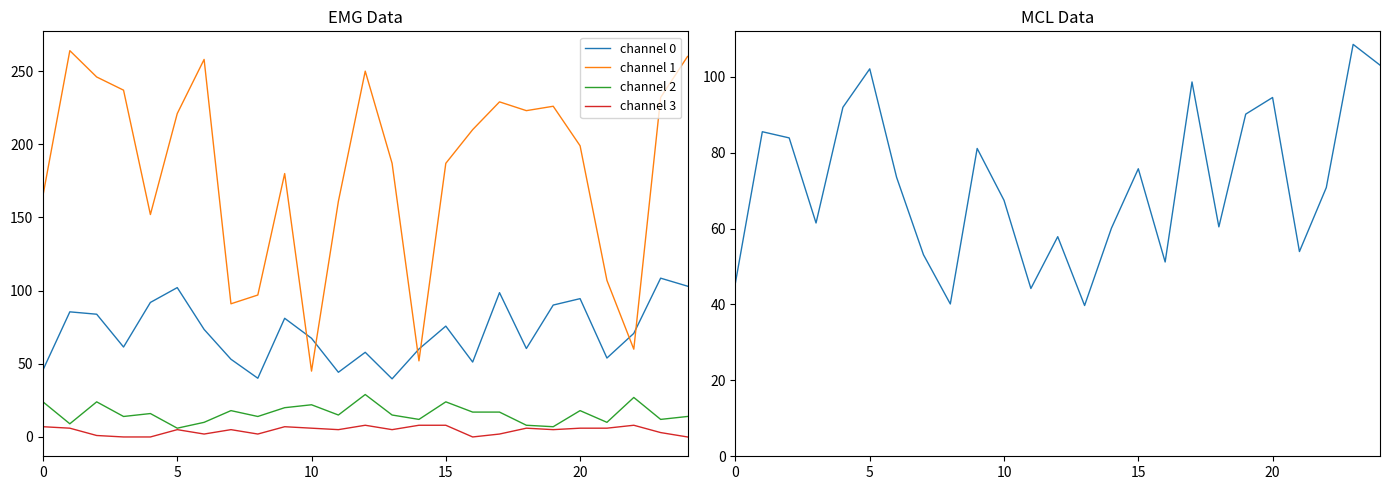

How many distinct data groups are displayed?

5